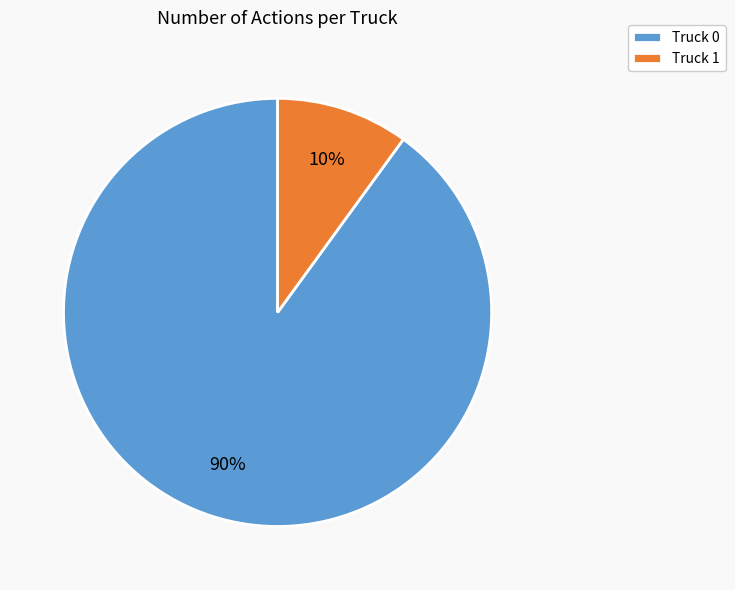

To the nearest percent, what portion does Truck 1 represent?

10%